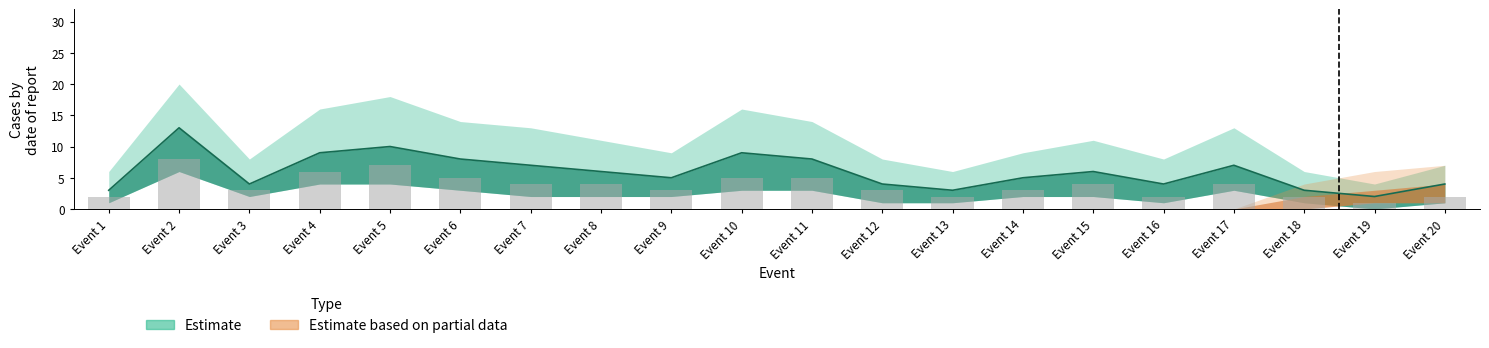

Read the value at Event 9.

5